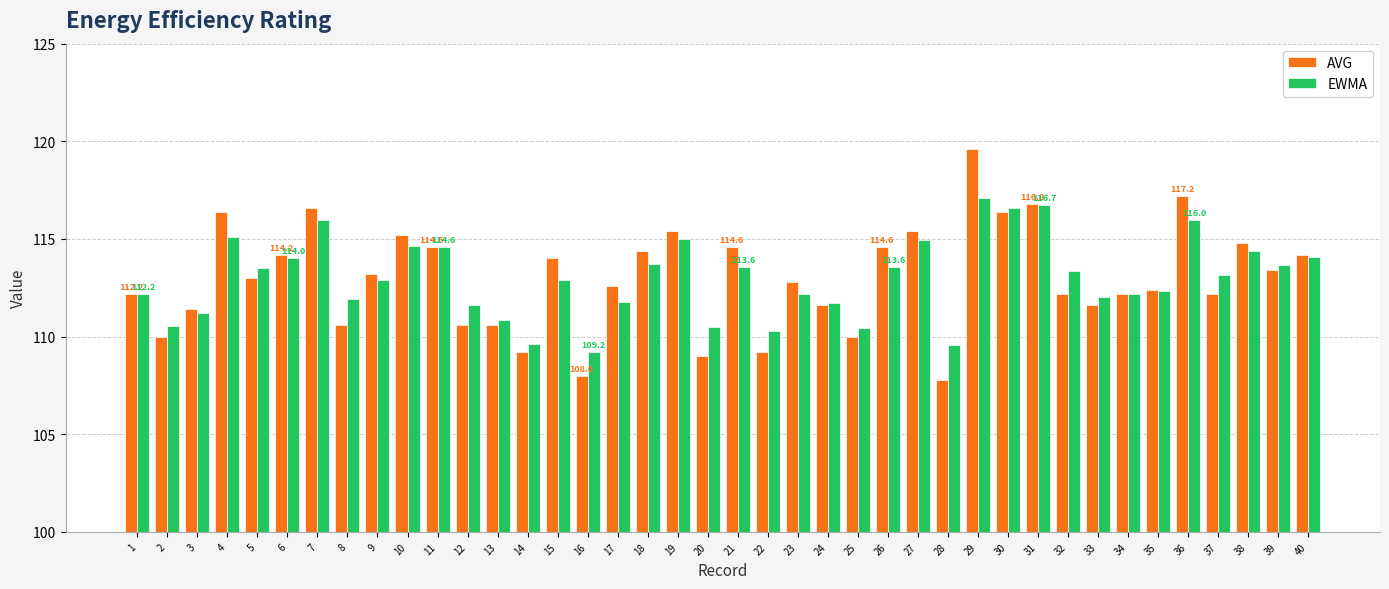

Rank the series by their maximum value, from highest to lowest.

AVG, EWMA